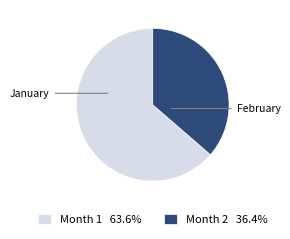

Do Month 2 36.4% and Month 1 63.6% together represent more than half of the pie?

Yes